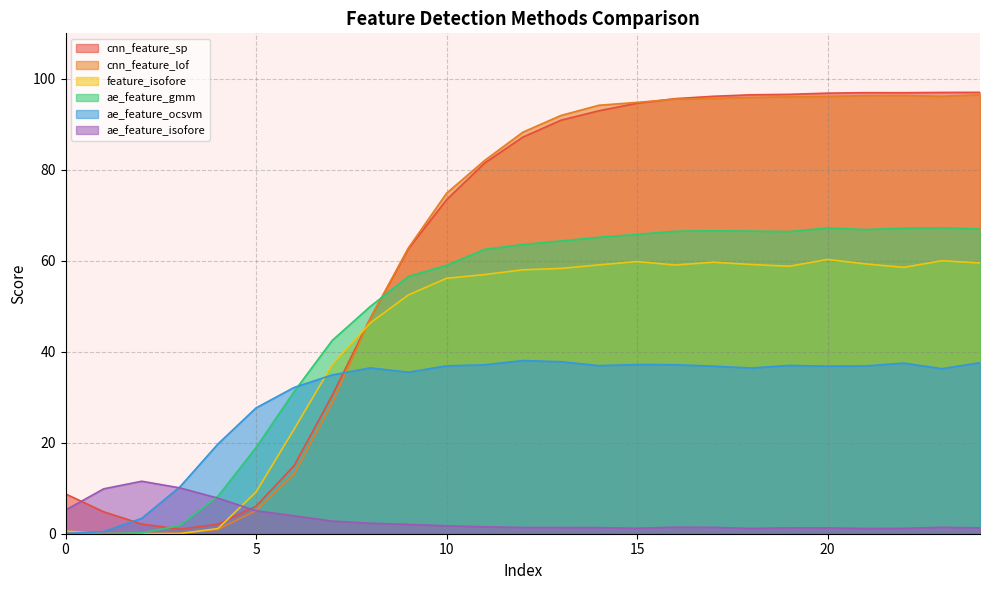

Which series has the widest spread of values?

cnn_feature_lof